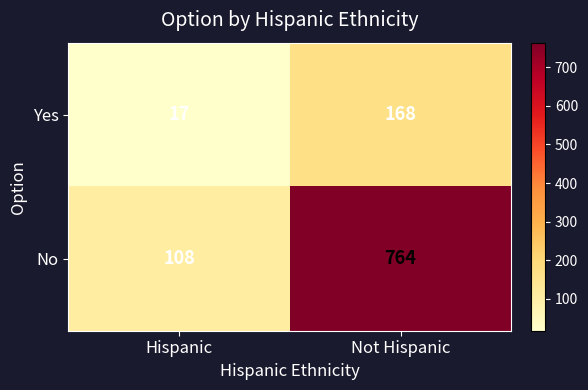

Rank the series by their average value, from lowest to highest.

Yes, No